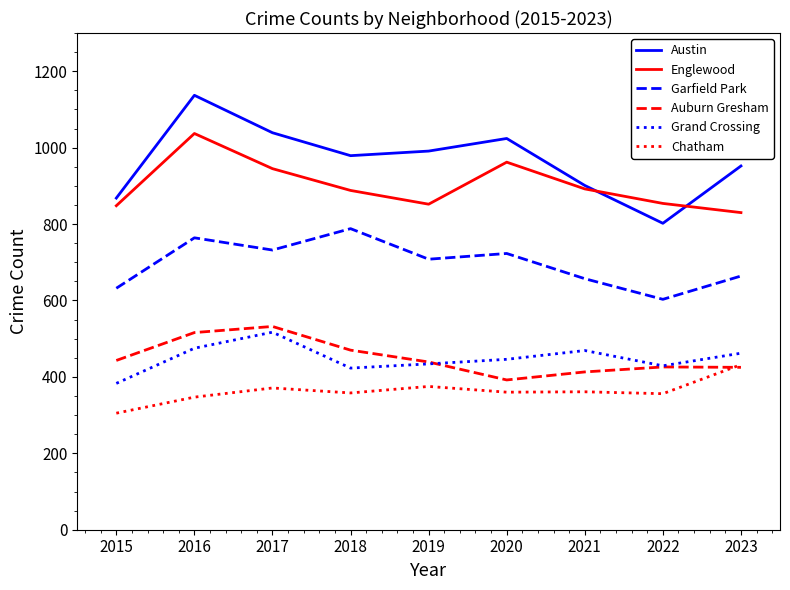

True or false: Englewood and Chatham cross at least once.

False